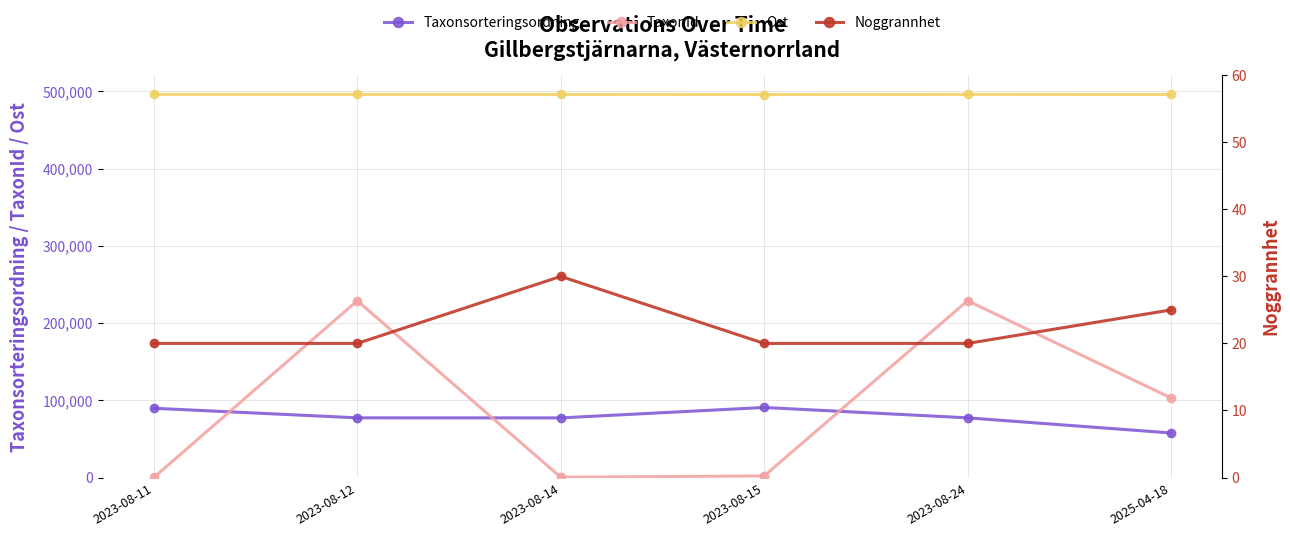

List the series in order of their peak value, lowest first.

Noggrannhet, Taxonsorteringsordning, TaxonId, Ost